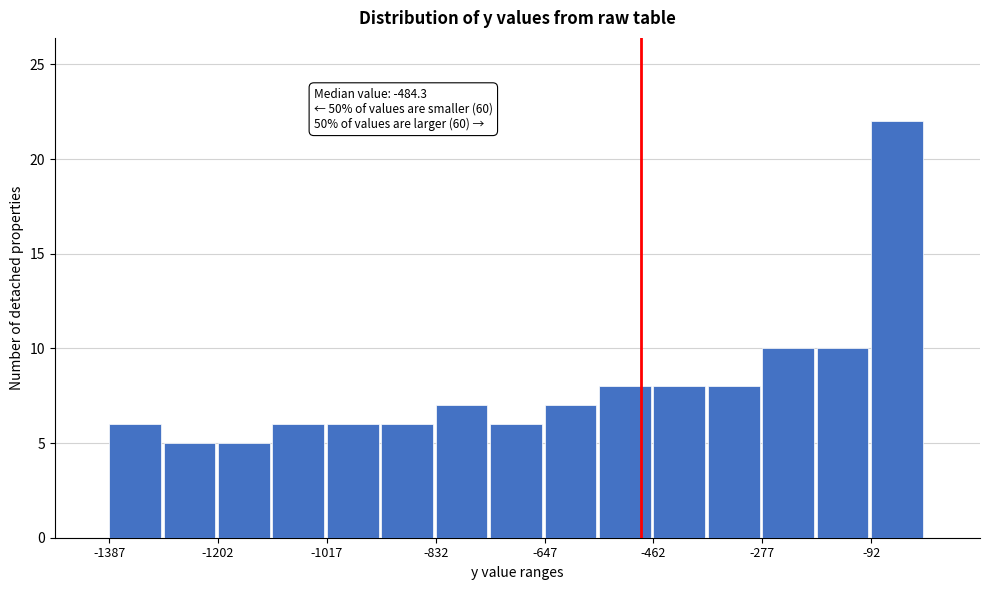

Which range on the x-axis has the tallest bar?

-100 to 0